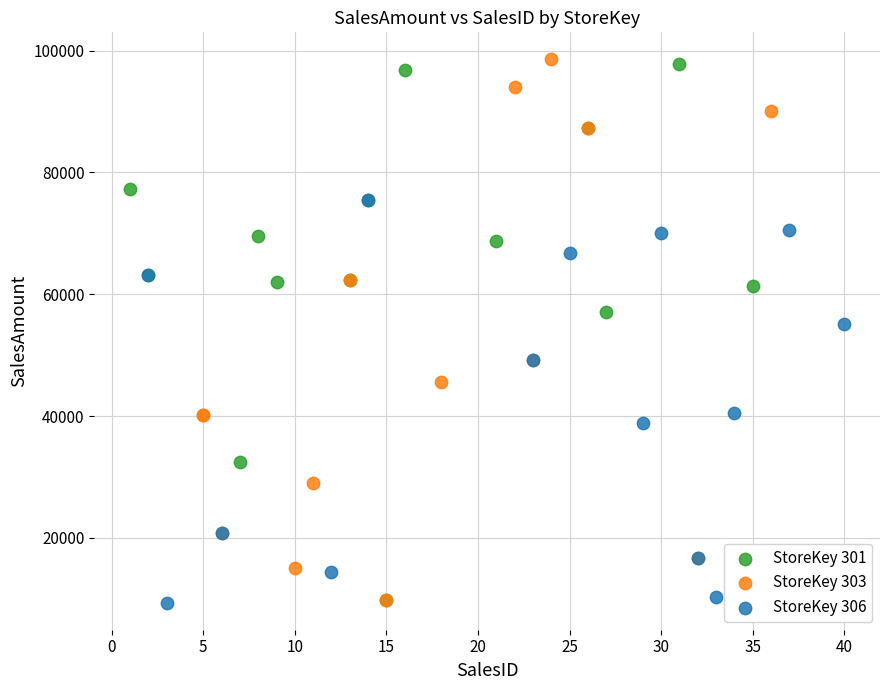

Which series has the widest spread of Y values?

StoreKey 303